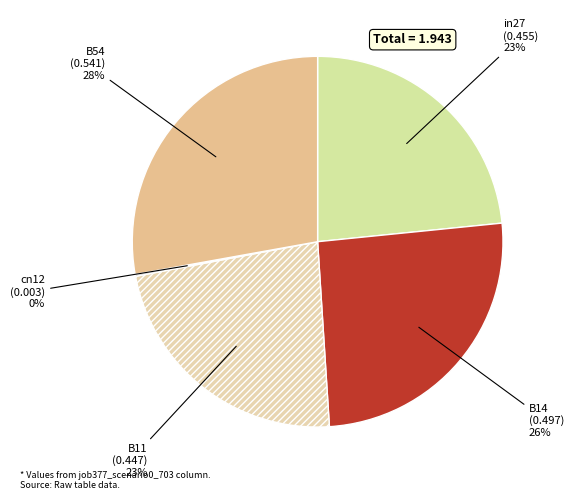

Which category has the biggest portion of the pie?

B54